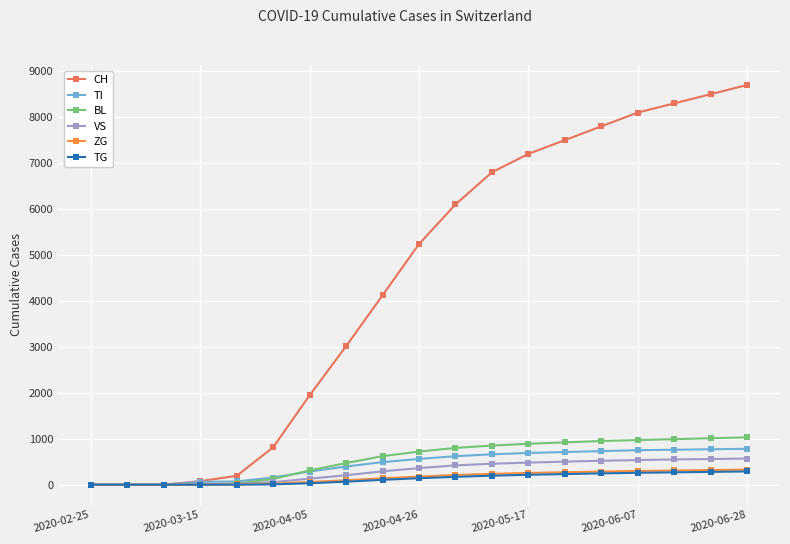

What is the difference between the second highest and second lowest values in the ZG series?

318